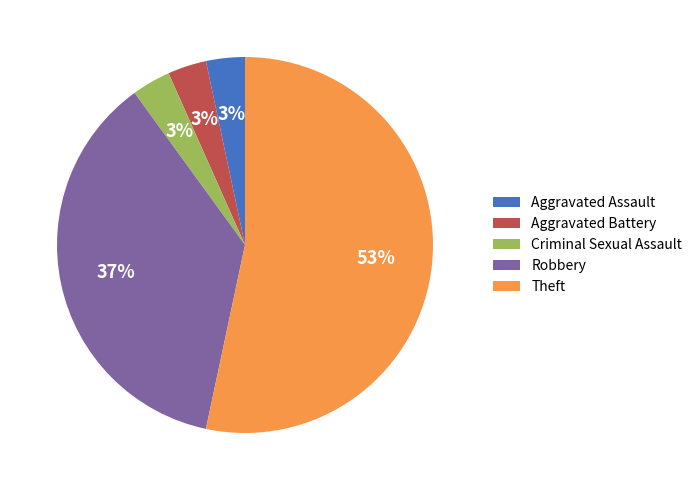

How many segments does this pie chart have?

5